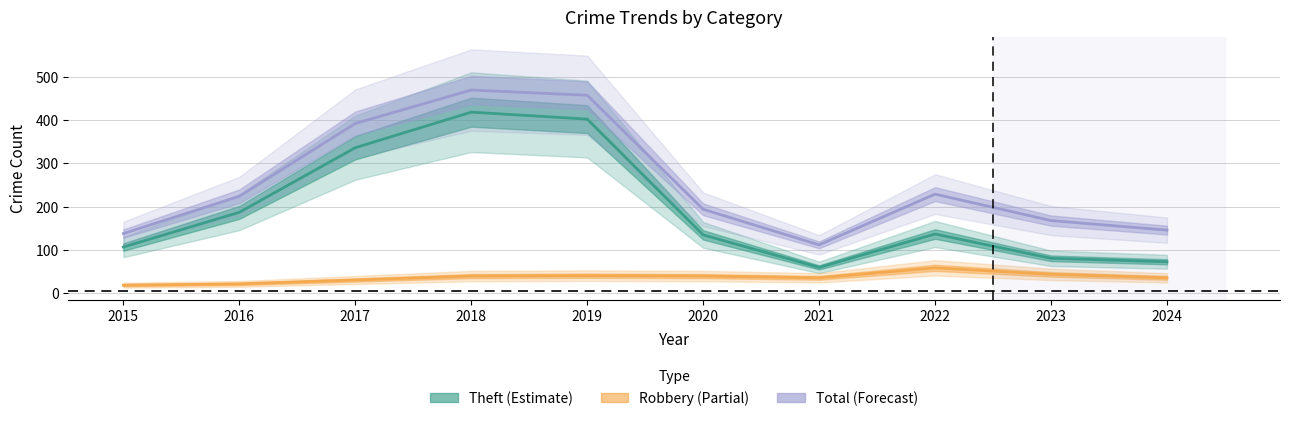

Does the chart display data point markers on the line(s)?

No